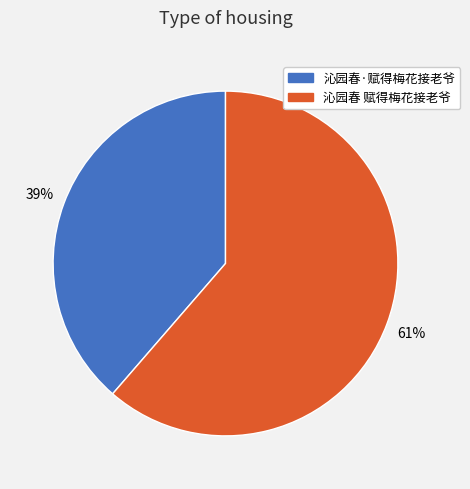

Count the number of slices in the pie.

2